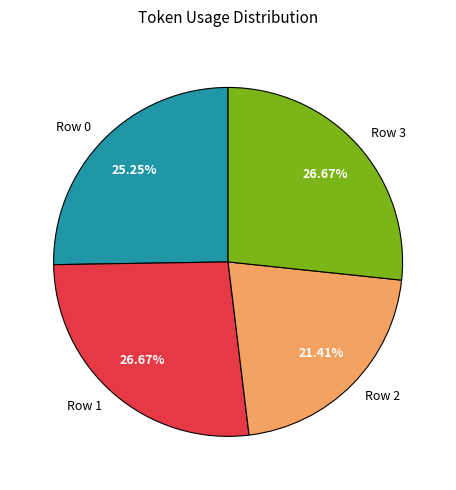

True or false: Row 3 accounts for 27% of the total.

True